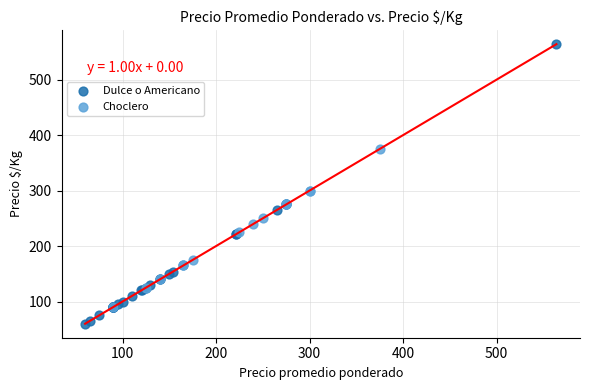

Which series reaches the minimum Y coordinate?

Dulce o Americano